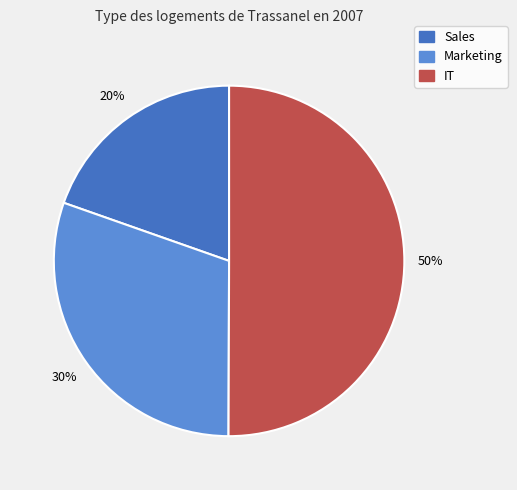

To the nearest percent, what percentage of the pie is Marketing?

30%